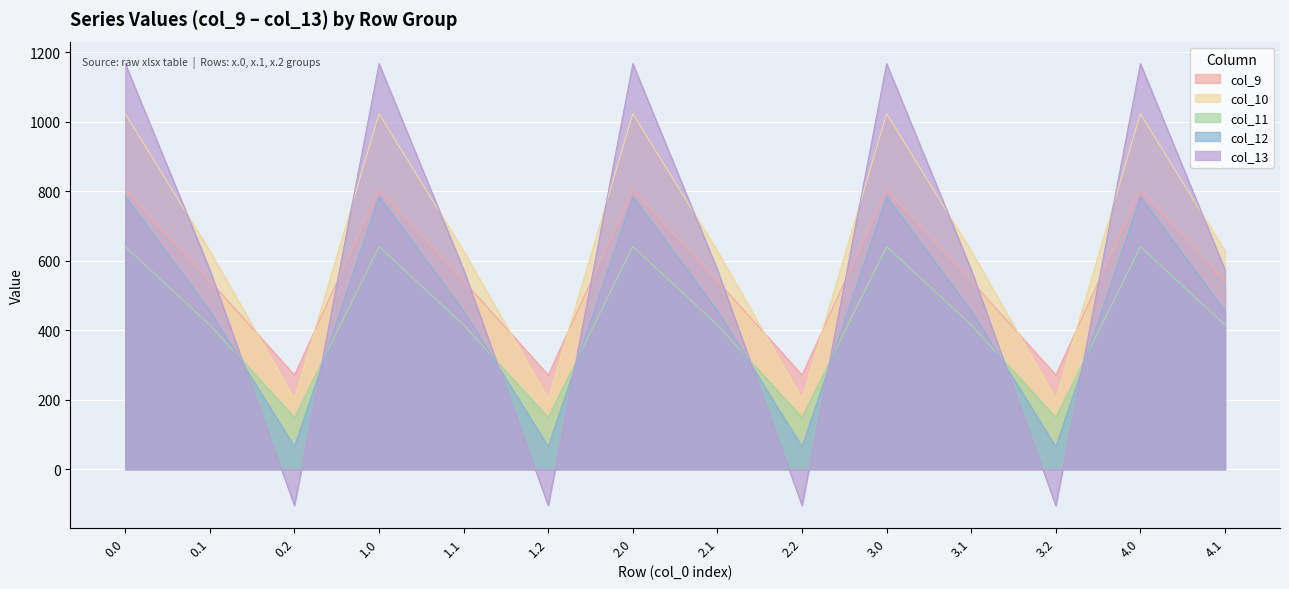

At how many categories does at least one series exceed 979?

5